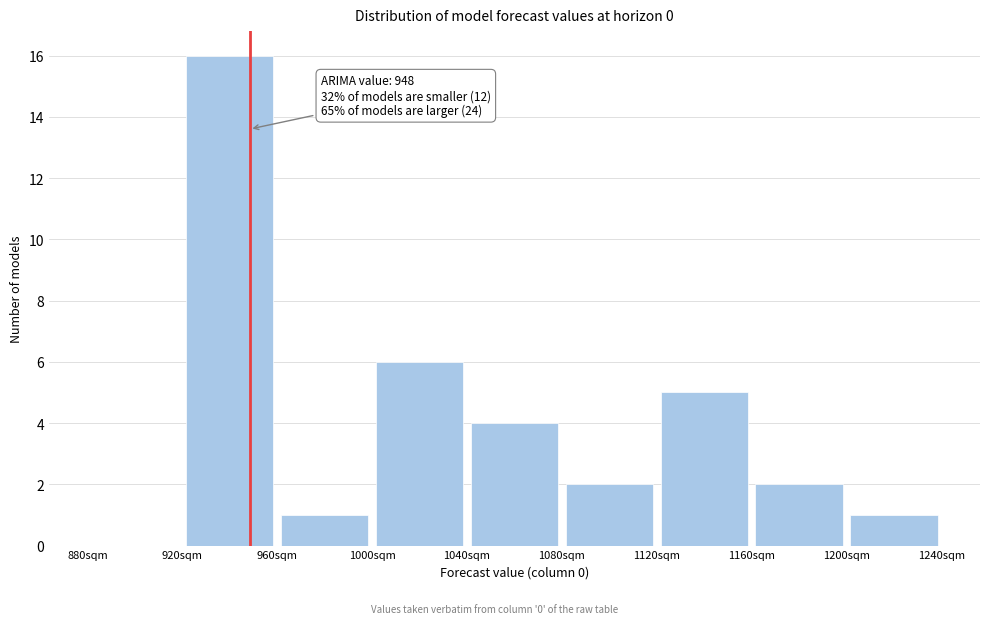

Over which range of the x-axis is the bar tallest?

920 to 960